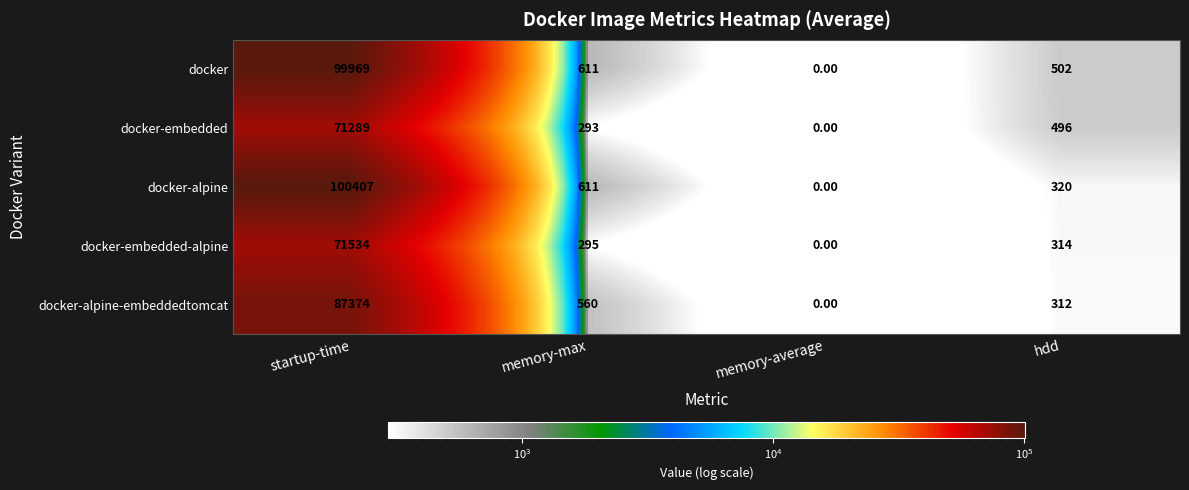

Rank the series by their maximum value, from lowest to highest.

docker-embedded, docker-embedded-alpine, docker-alpine-embeddedtomcat, docker, docker-alpine